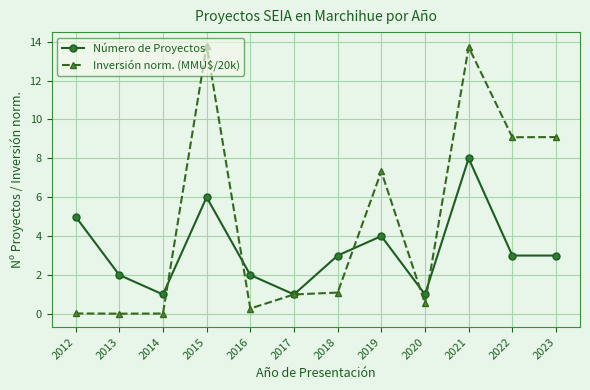

What value does the Número de Proyectos series have at 2021?

8.0